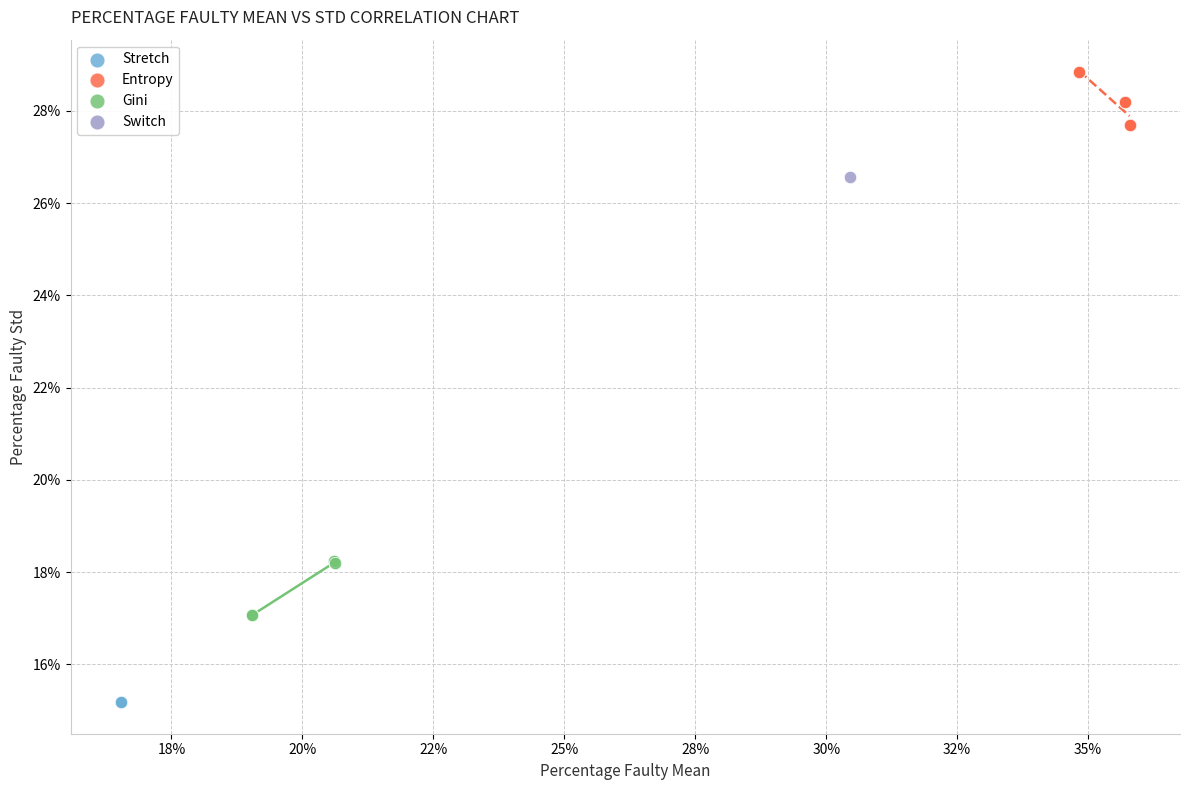

Which series reaches the maximum Y coordinate?

Entropy